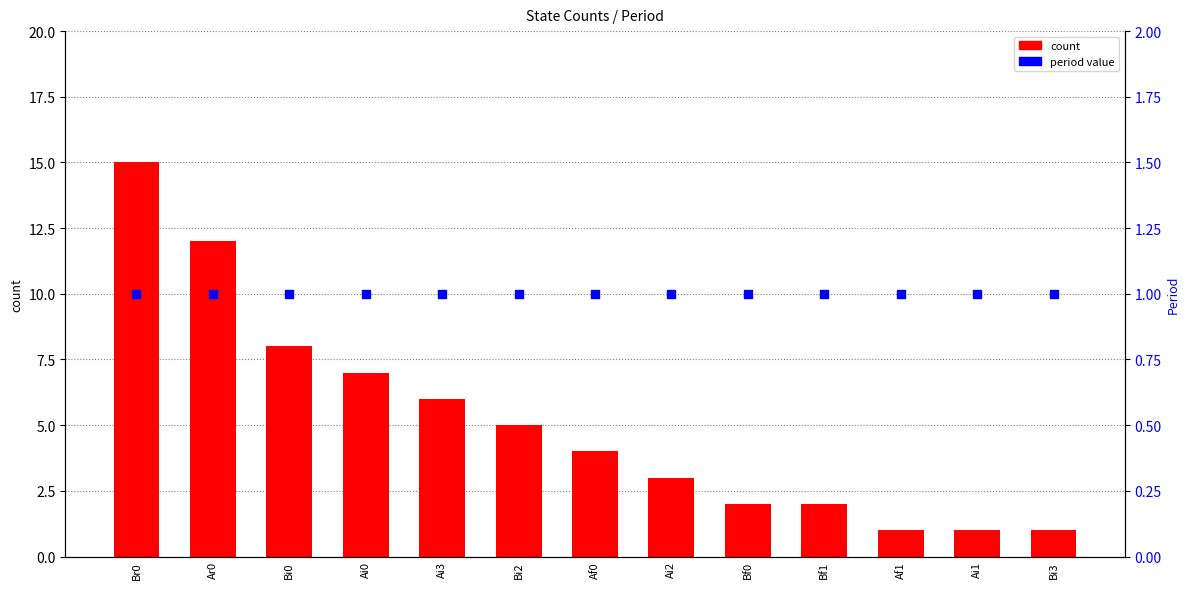

What are all the series names shown in the legend?

count, period